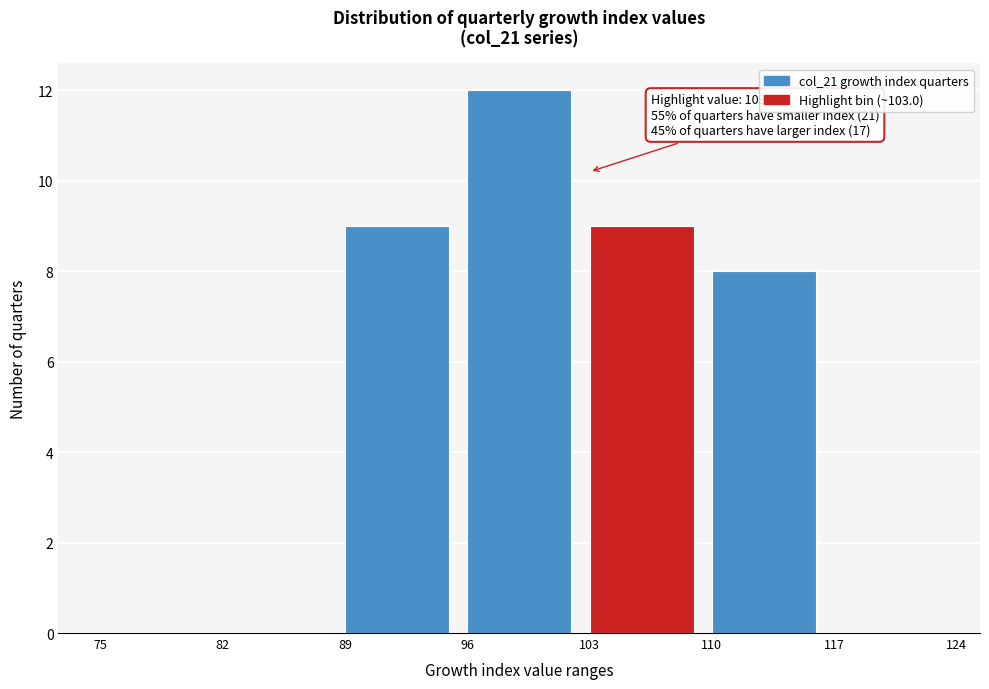

Over which range of the x-axis is the bar tallest?

96 to 103